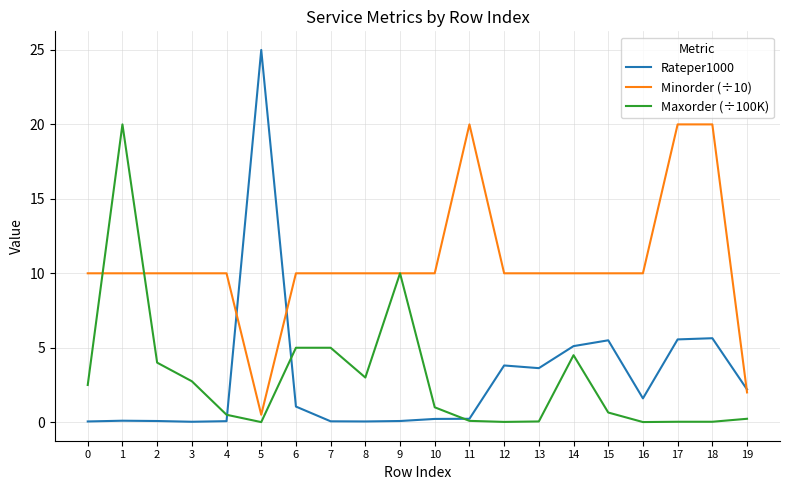

Which series has the largest total across all categories?

Minorder (÷10)